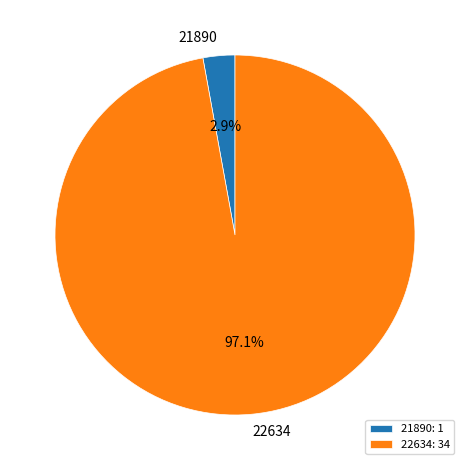

Which category has the smallest portion of the pie?

21890